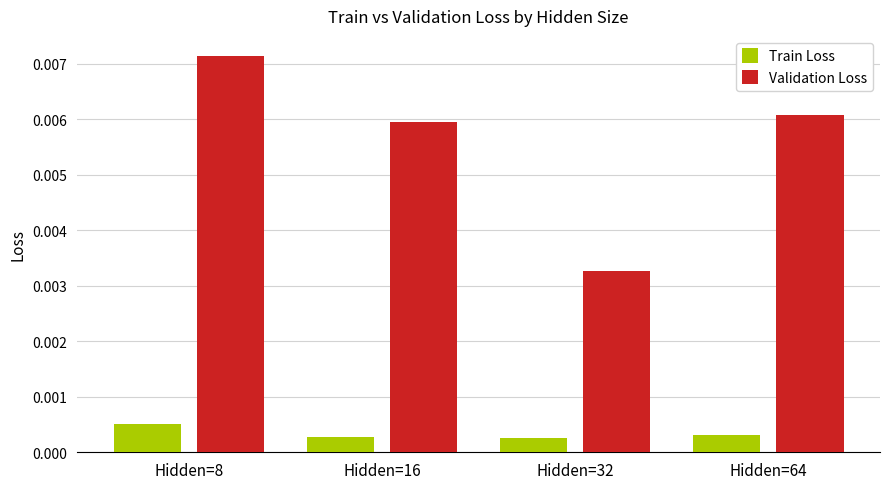

At which category does the chart reach its peak across all series?

Hidden=8